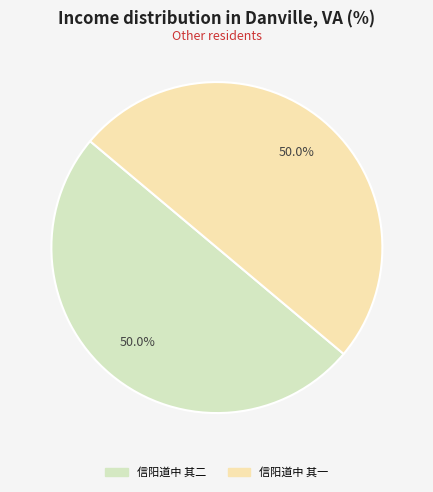

To the nearest percent, what portion does 信阳道中 其二 represent?

50%